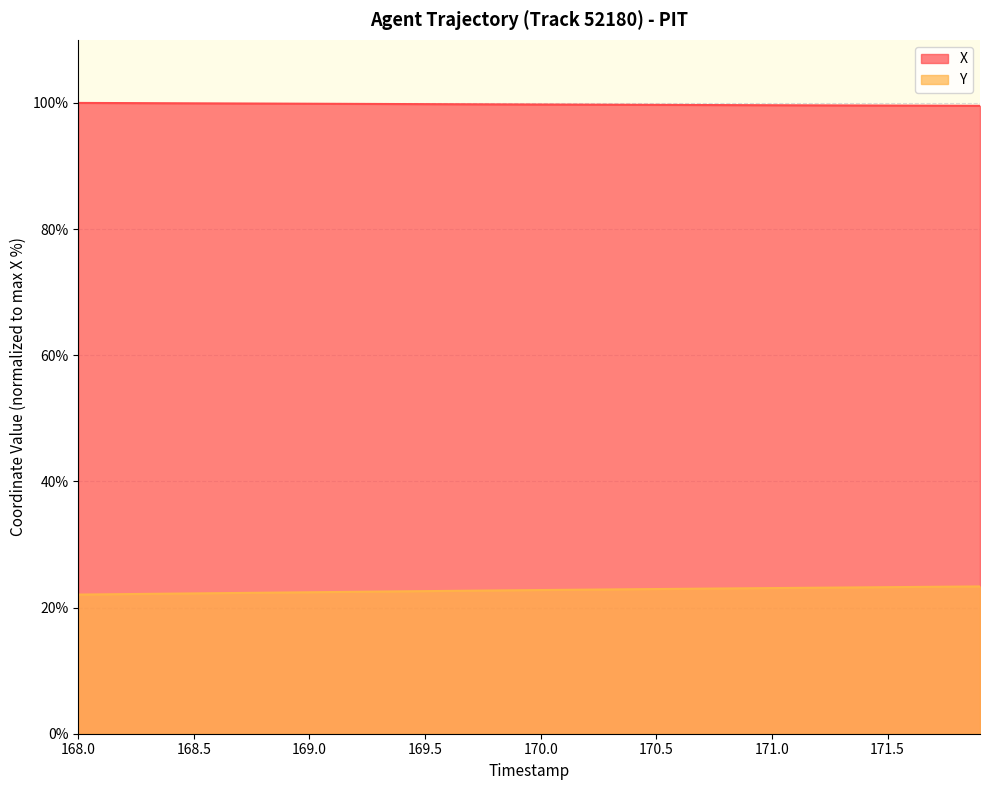

What is the approximate value of X at 169.0?

99.9